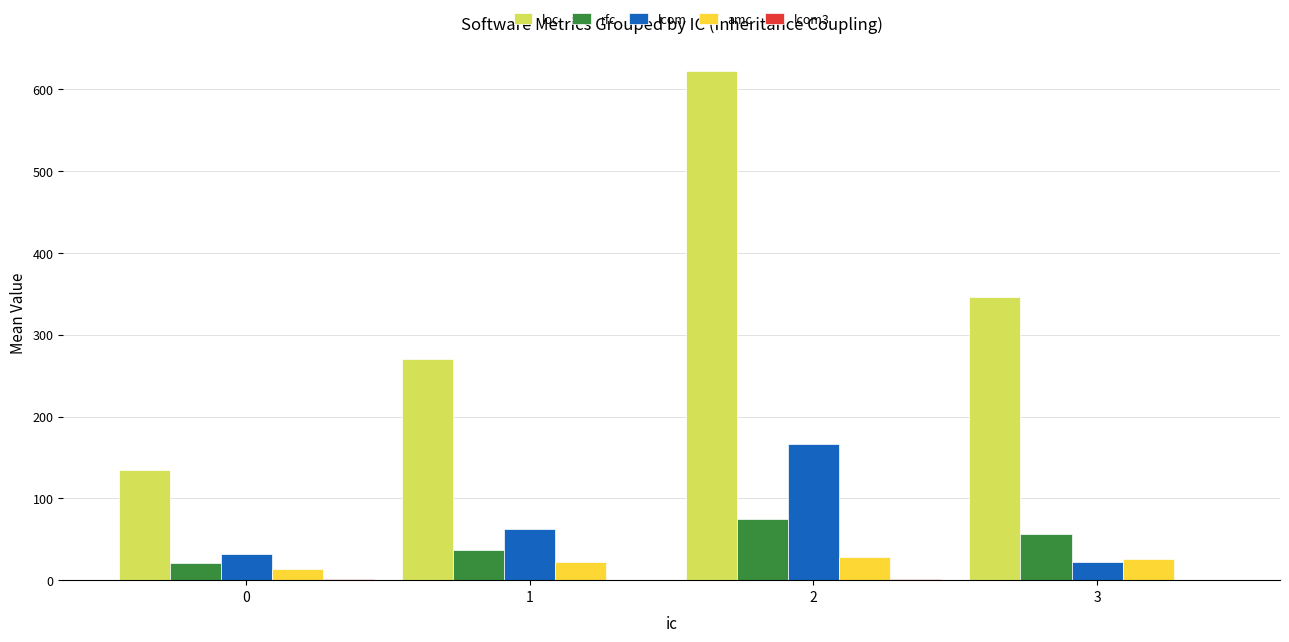

What is the sum of all amc values?

88.9